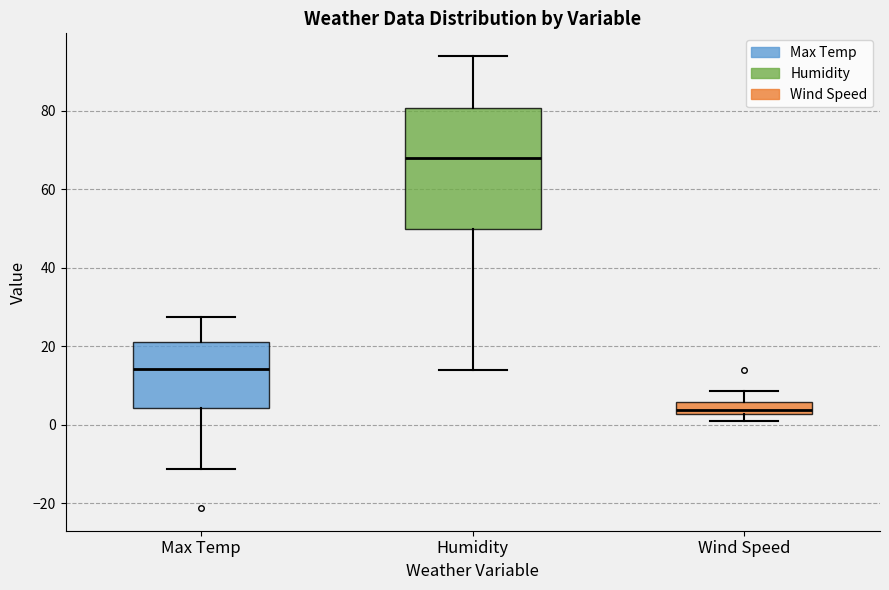

Which box is the tallest, from its lower edge to its upper edge?

Humidity